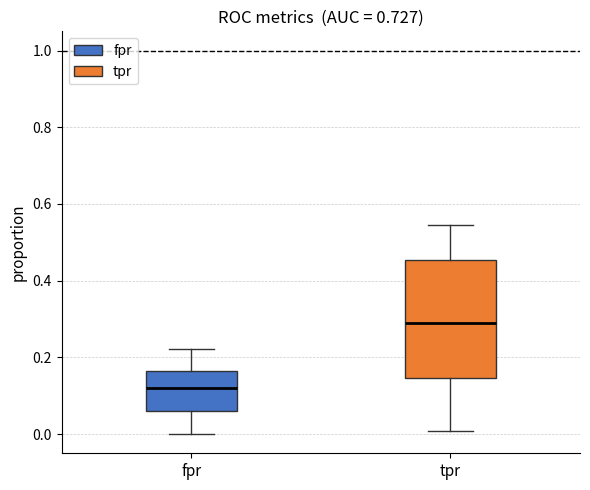

Reading left to right, transcribe this box plot: for each box, give where its median line is, the range the box spans, and where its two whiskers end, as read against the y-axis. The values are not printed on the chart, so give them approximately, as read against the axis.

fpr: median 0.12, box 0.06 to 0.16, whiskers 0.00 to 0.22
tpr: median 0.30, box 0.14 to 0.46, whiskers 0.00 to 0.54